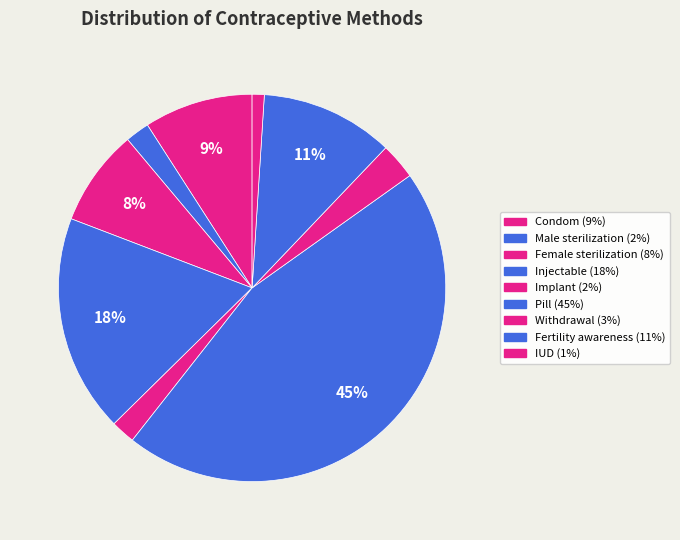

Does Withdrawal represent more than half of the total?

No